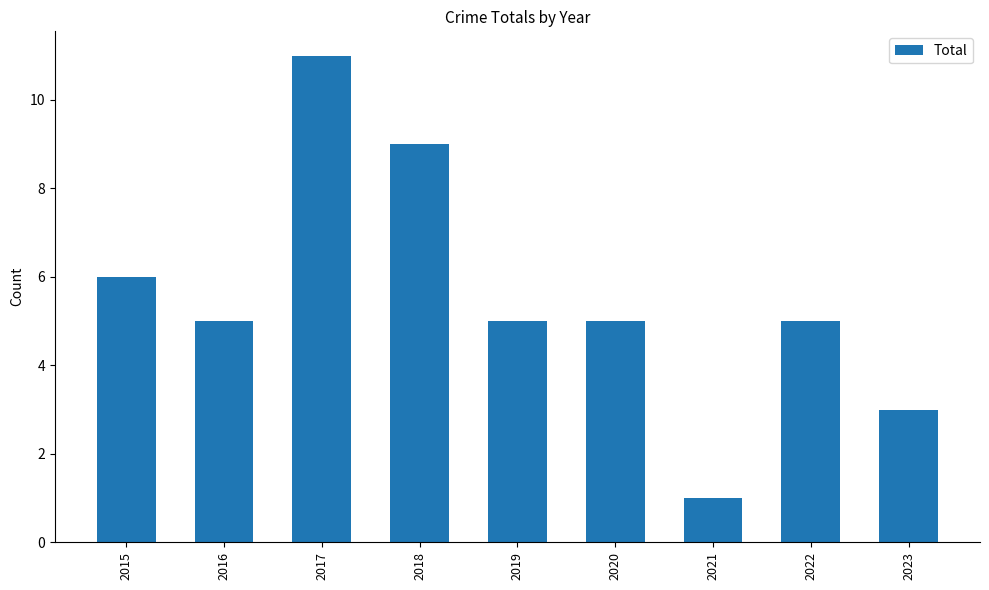

Is it true that the value at 2016 is 5?

True